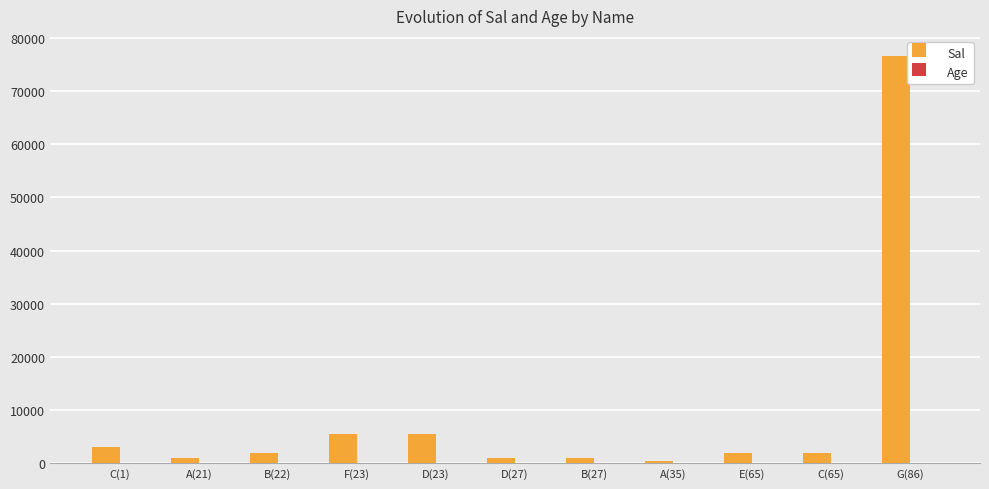

The value of Sal at F(23) is 5566. True or false?

True